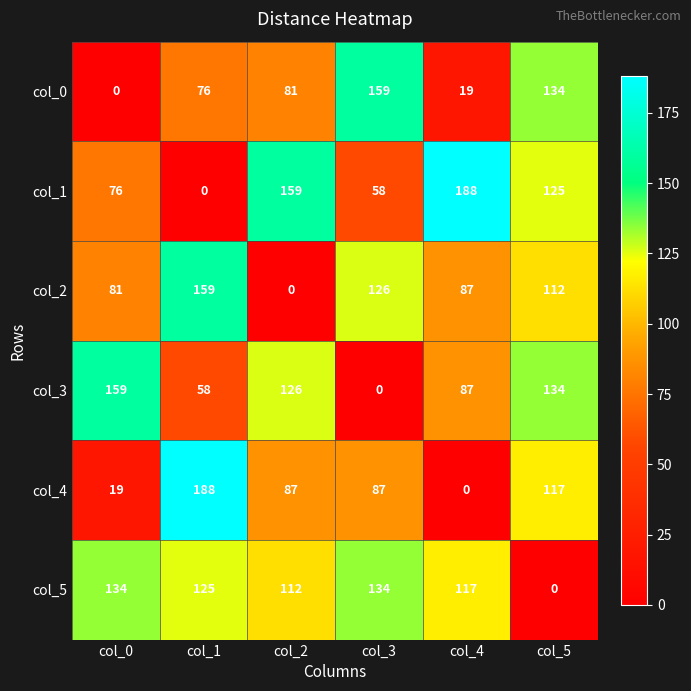

What is the difference between the highest and lowest values at col_5?

134